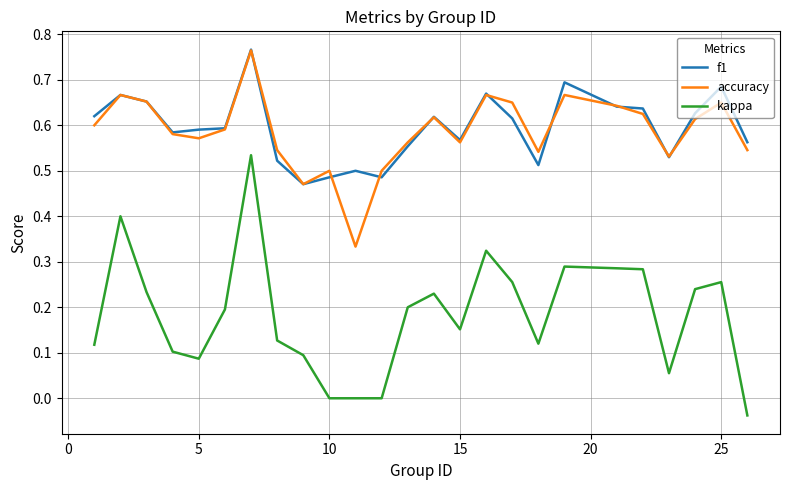

True or false: accuracy and kappa cross at least once.

False